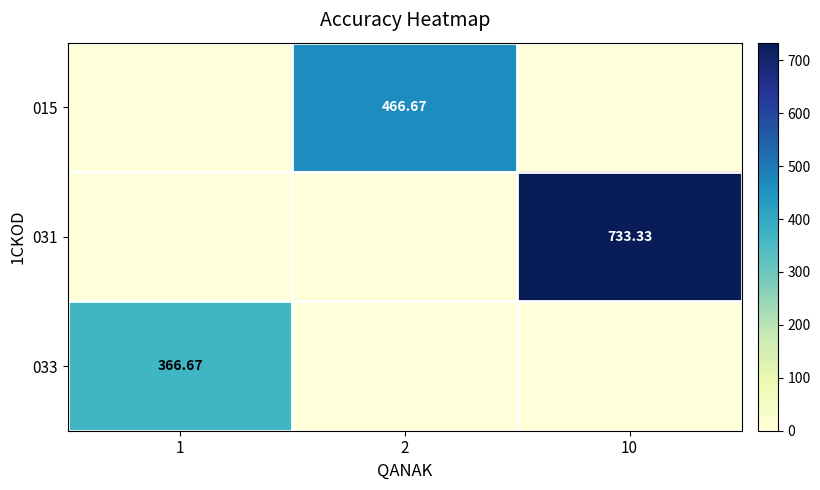

What is the spread (max minus min) of values at 2?

466.7